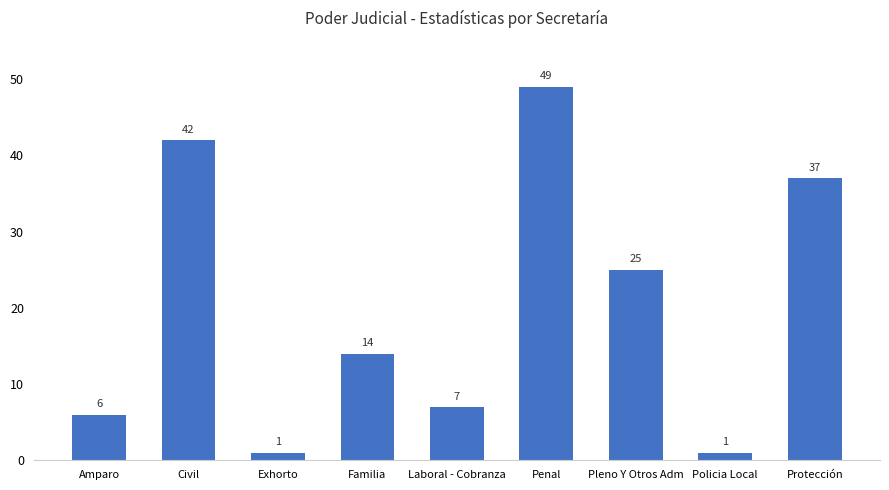

The chart shows a value of 1 at Policia Local. True or false?

True